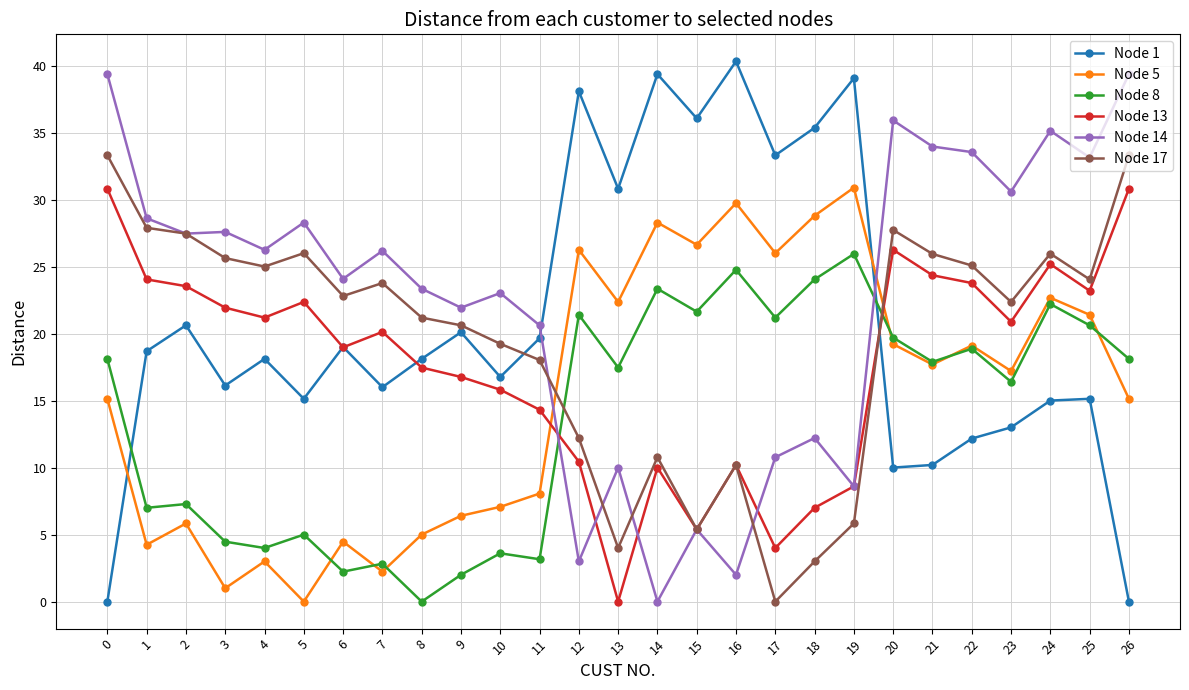

What are all the series names shown in the legend?

Node 1, Node 5, Node 8, Node 13, Node 14, Node 17